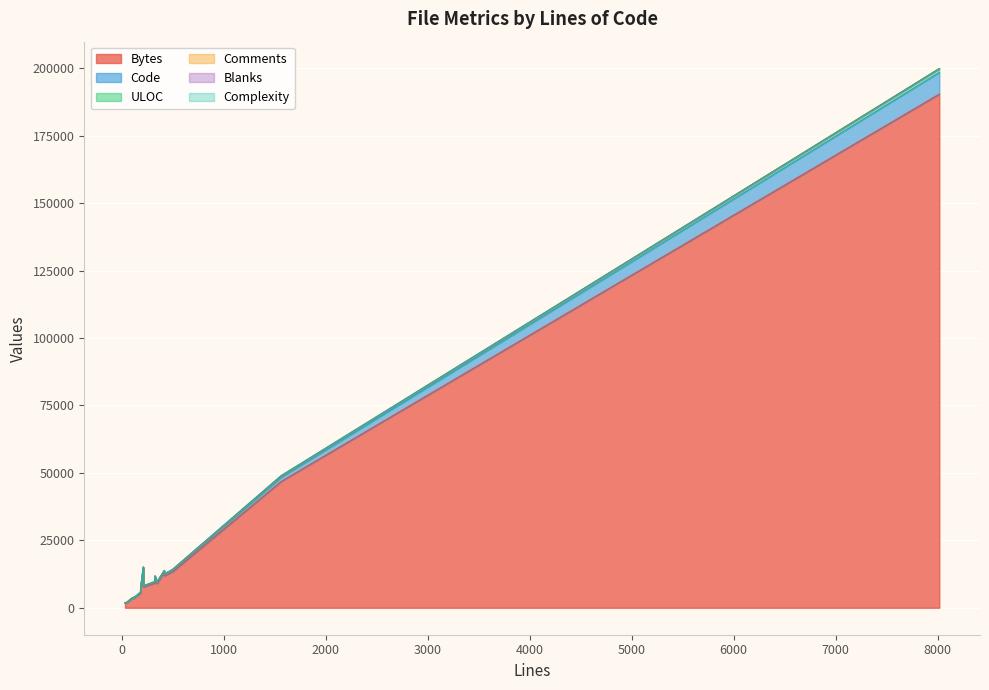

How many data points in Complexity are above 6?

9